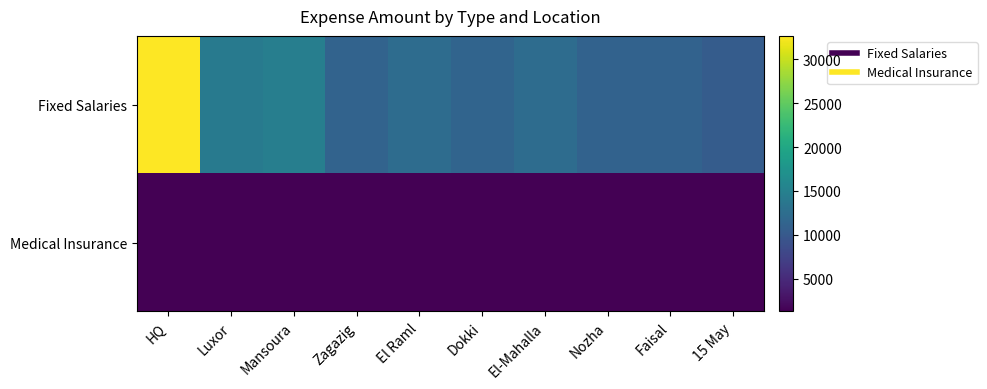

At El-Mahalla, list the series in order from largest to smallest.

Fixed Salaries, Medical Insurance